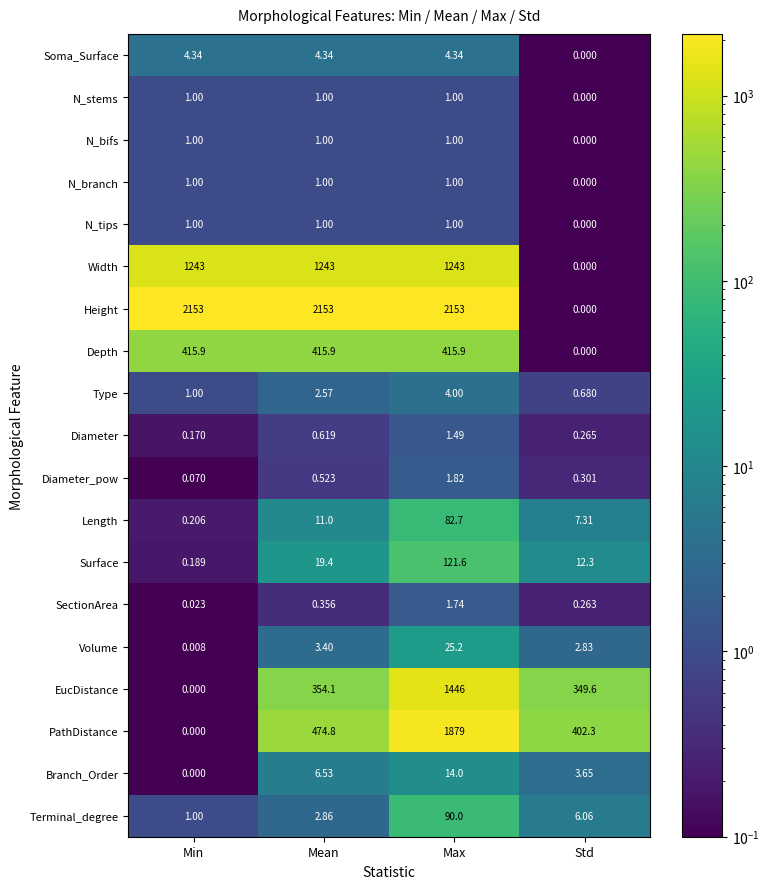

Which series has the largest total across all categories?

Height